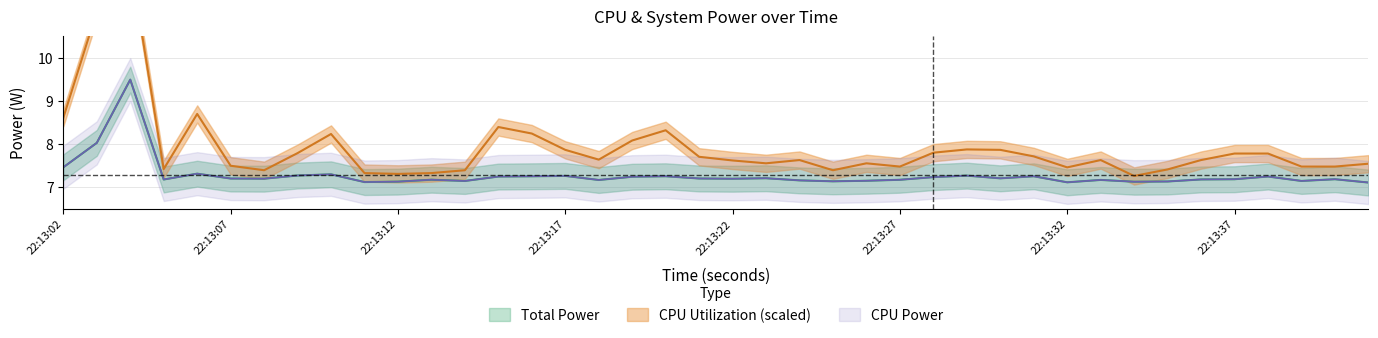

Which series has the widest spread of values?

CPU Utilization